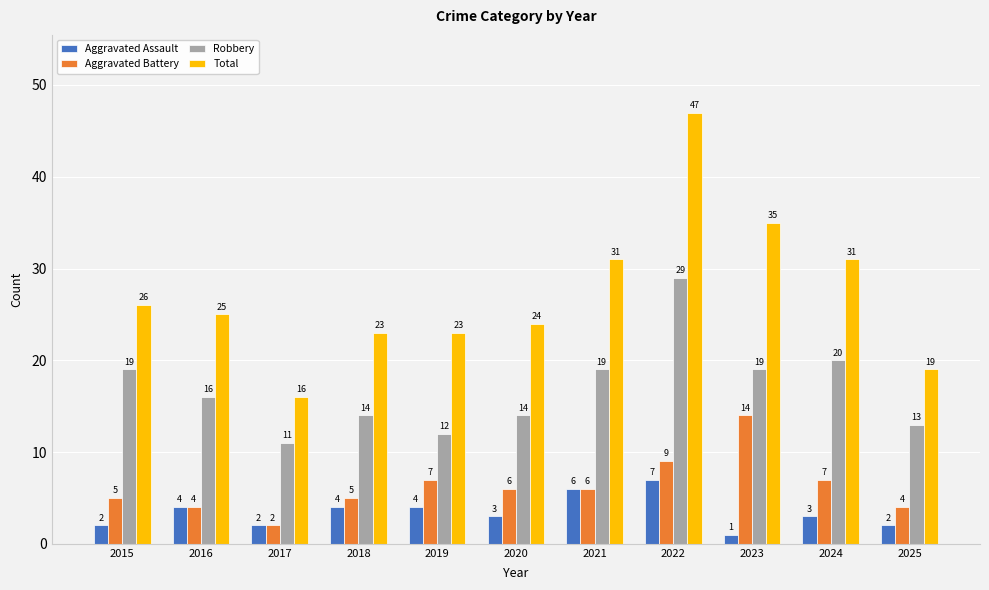

Is it true that Aggravated Battery equals 4 at 2025?

True